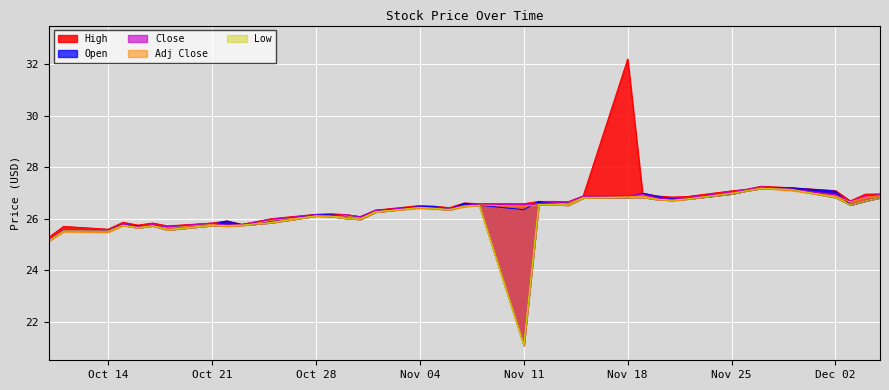

True or false: Low and Open intersect in this chart.

False